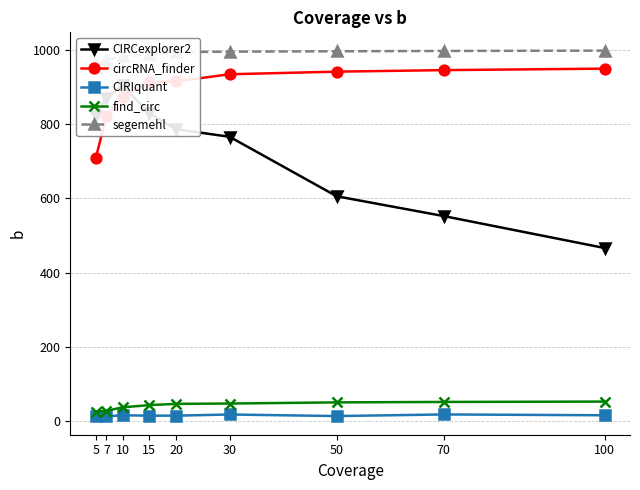

The CIRCexplorer2 series shows 1282.3 at 15. True or false?

False